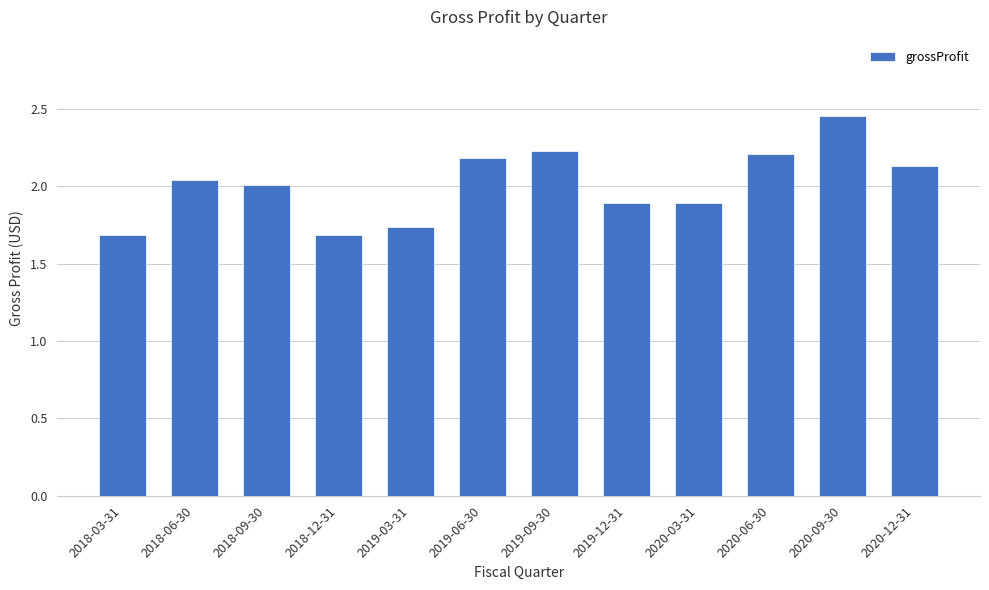

What is the label of the 4th bar from the right?

2020-03-31